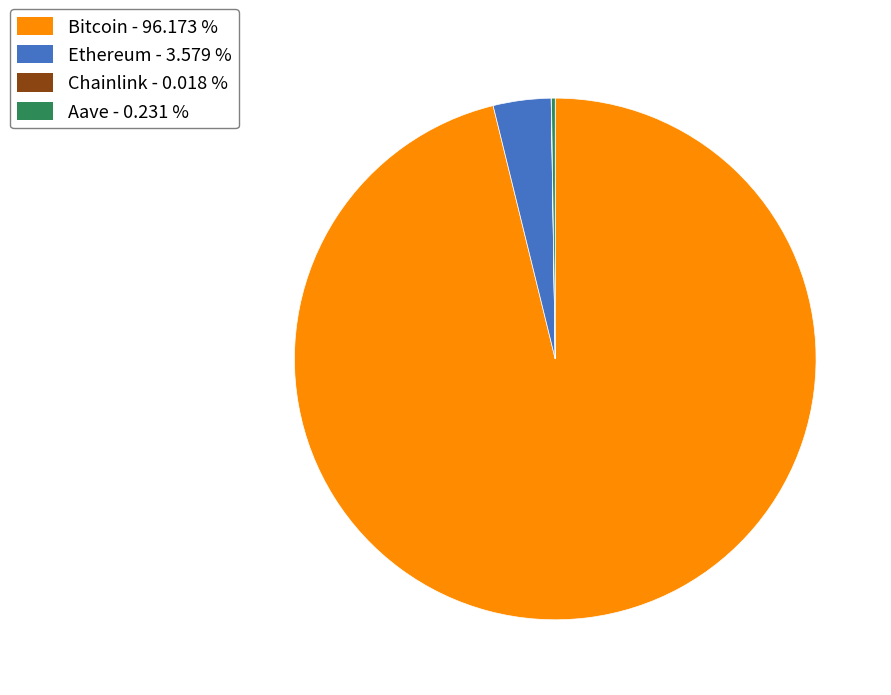

Do Ethereum and Bitcoin together represent more than half of the pie?

Yes